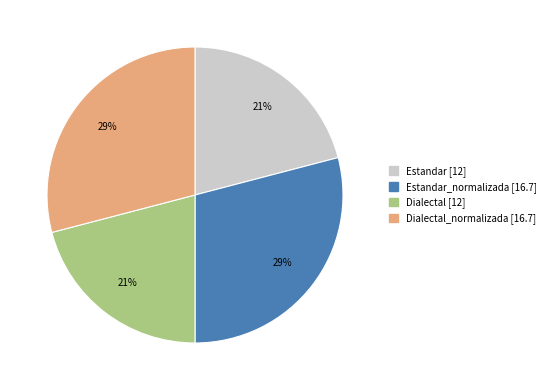

Does any single category account for the majority?

No